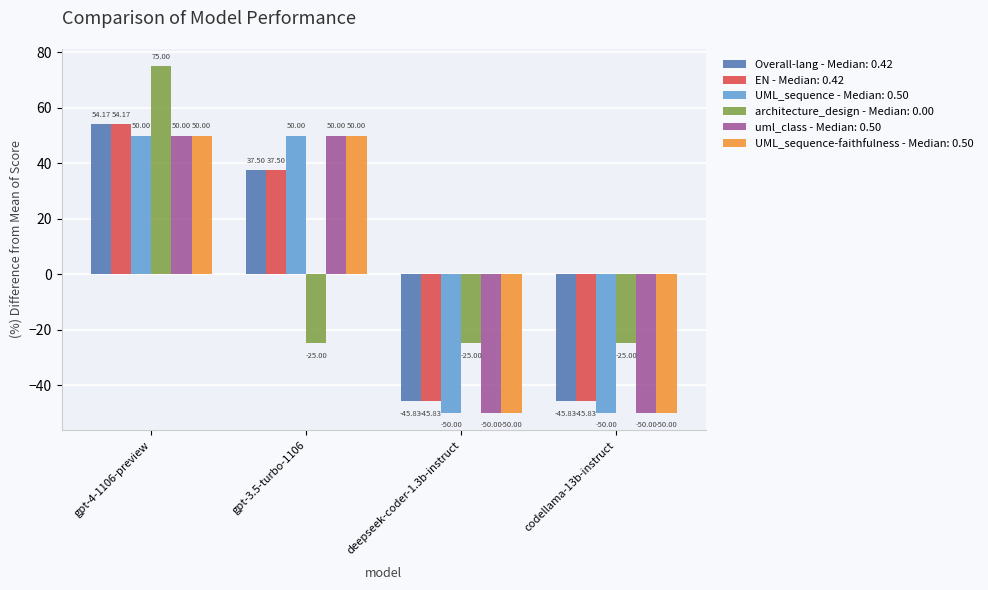

What is the difference between the maximum and minimum values in the UML_sequence-faithfulness - Median: 0.50 series?

100.0